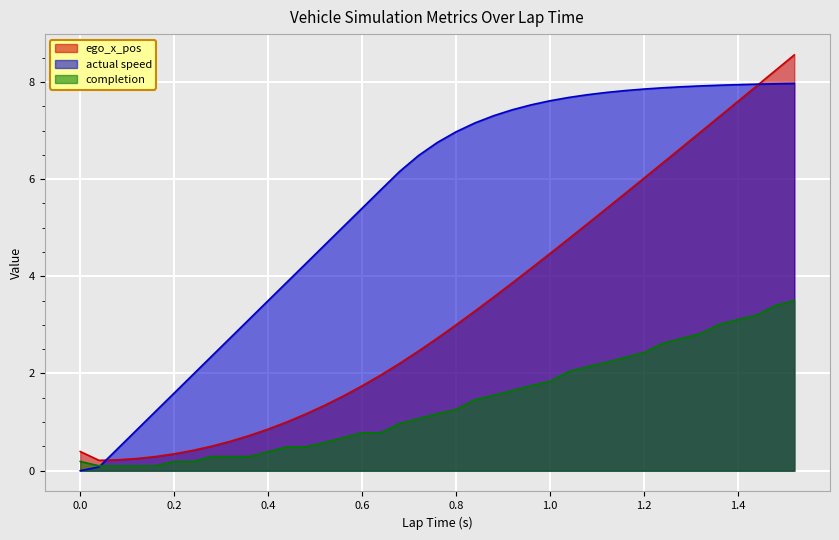

What is the sum of the actual speed values at 0.84 and 0.44?

11.0